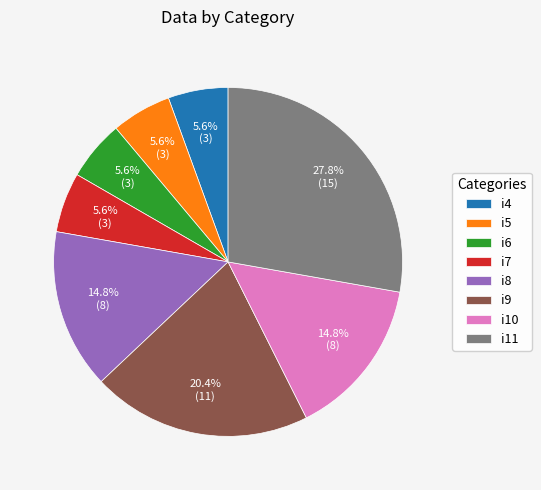

The i5 slice represents 12% of the pie. True or false?

False